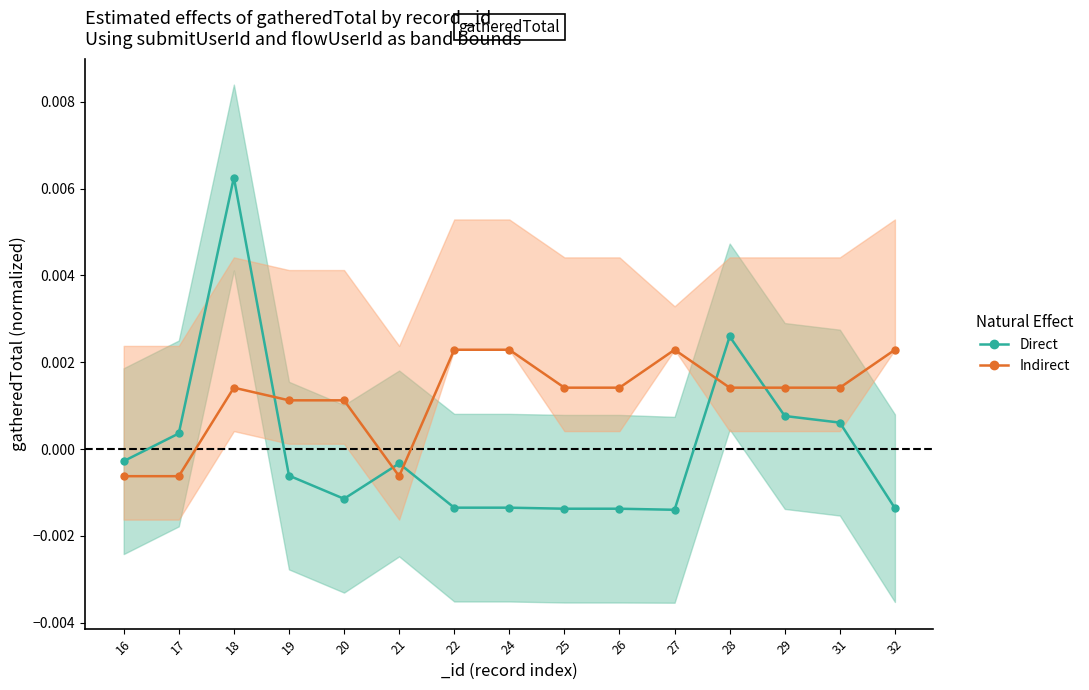

How many times do Direct and Indirect cross each other?

5